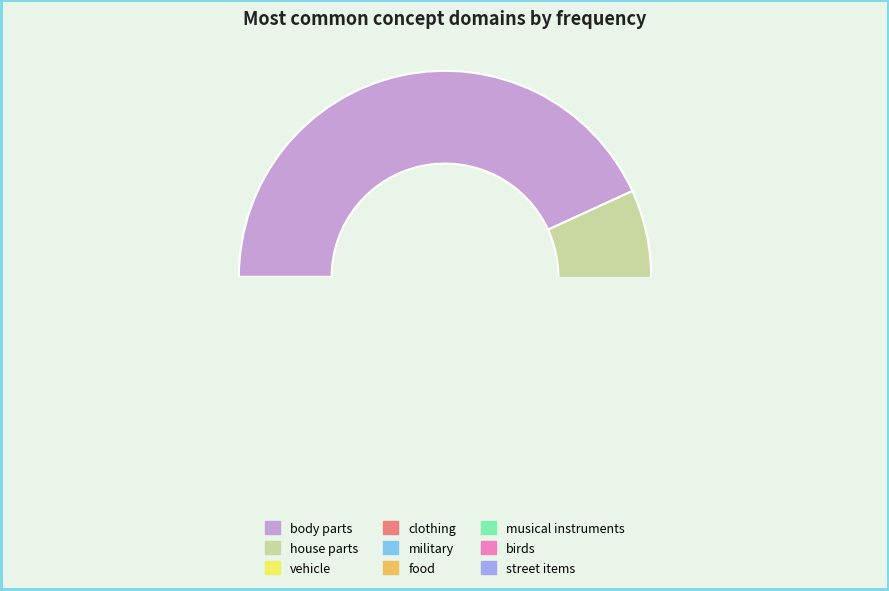

Do clothing and clothing together represent more than half of the pie?

No